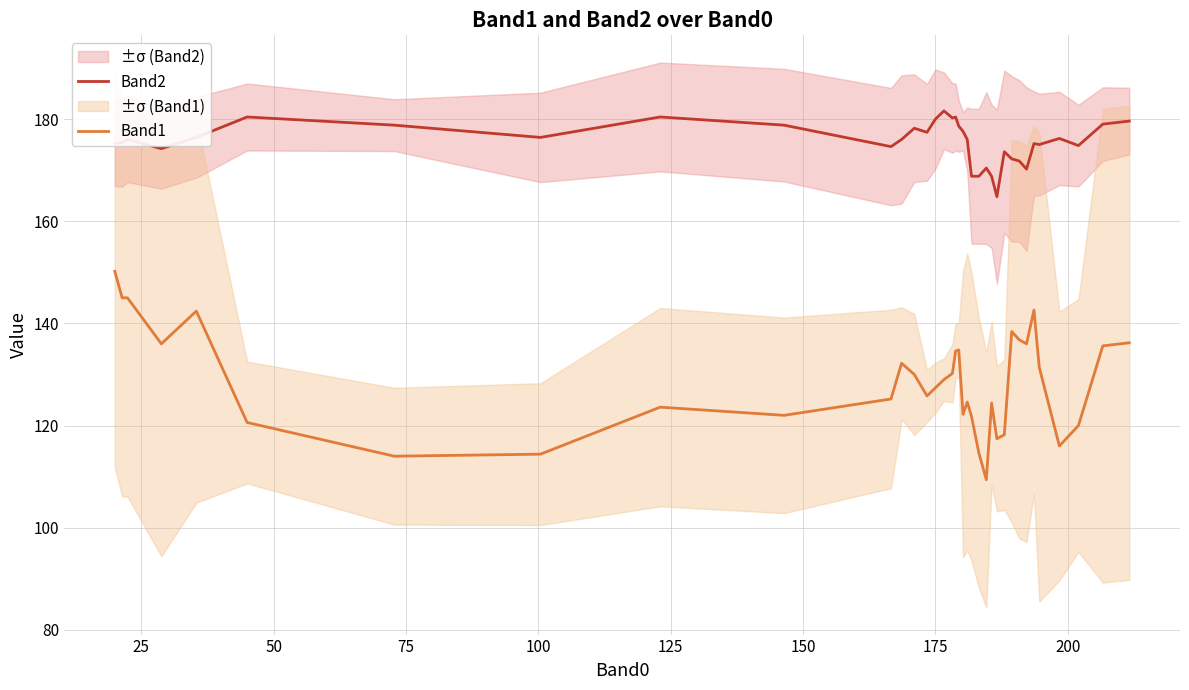

Does the chart have visible grid lines?

Yes